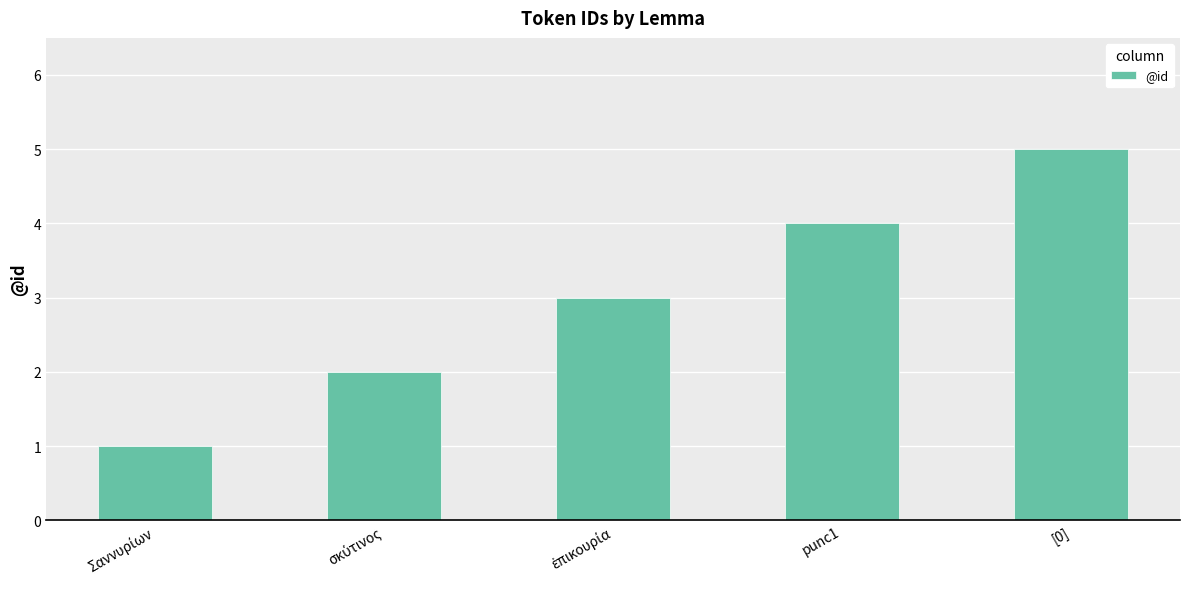

The chart shows a value of 7 at [0]. True or false?

False